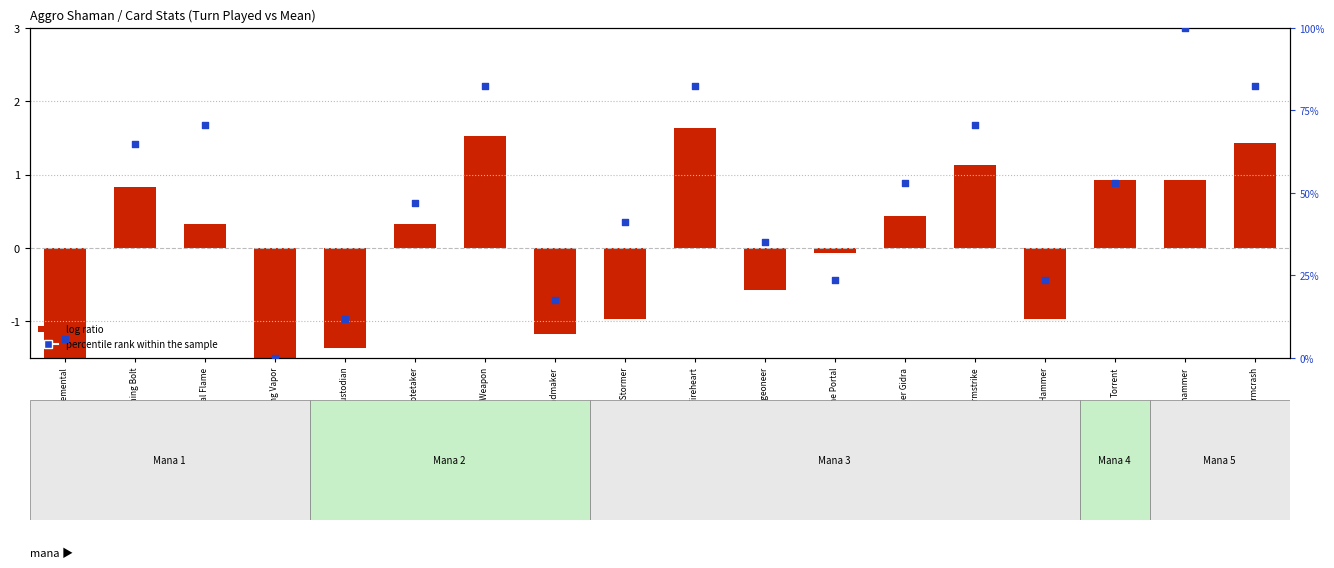

Which series has the largest Y range (max minus min)?

log ratio